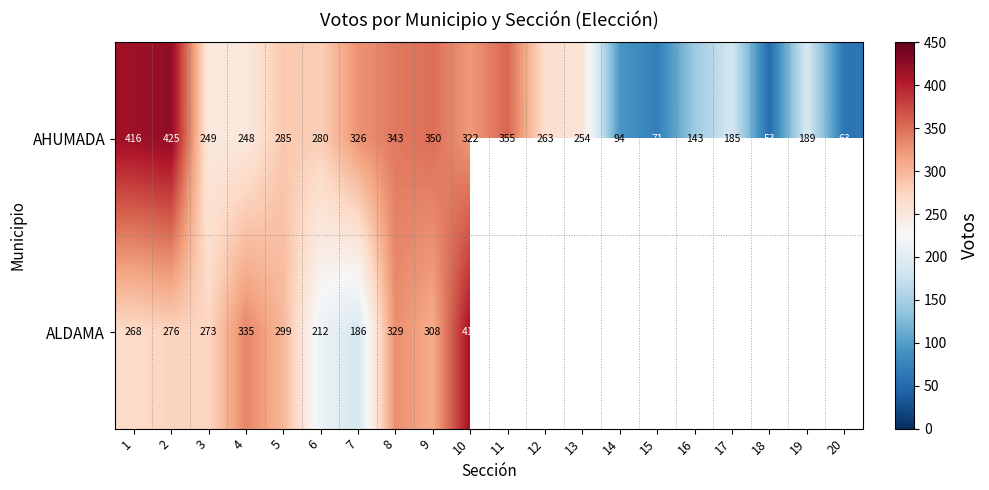

Where is AHUMADA nearest to the value 239?

4